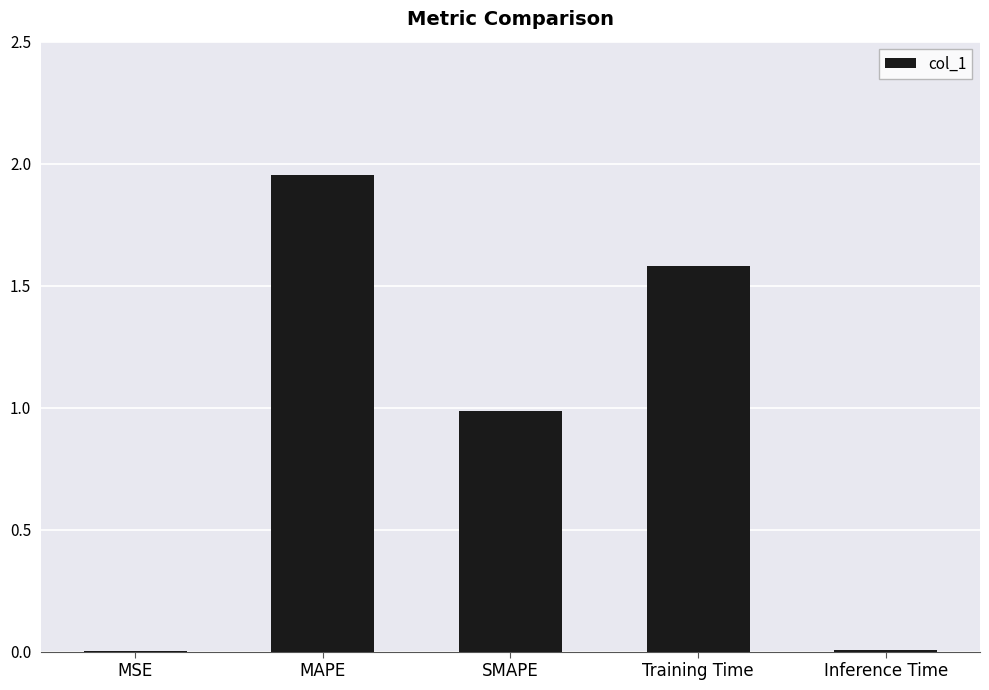

At which category does the chart reach its peak across all series?

MAPE